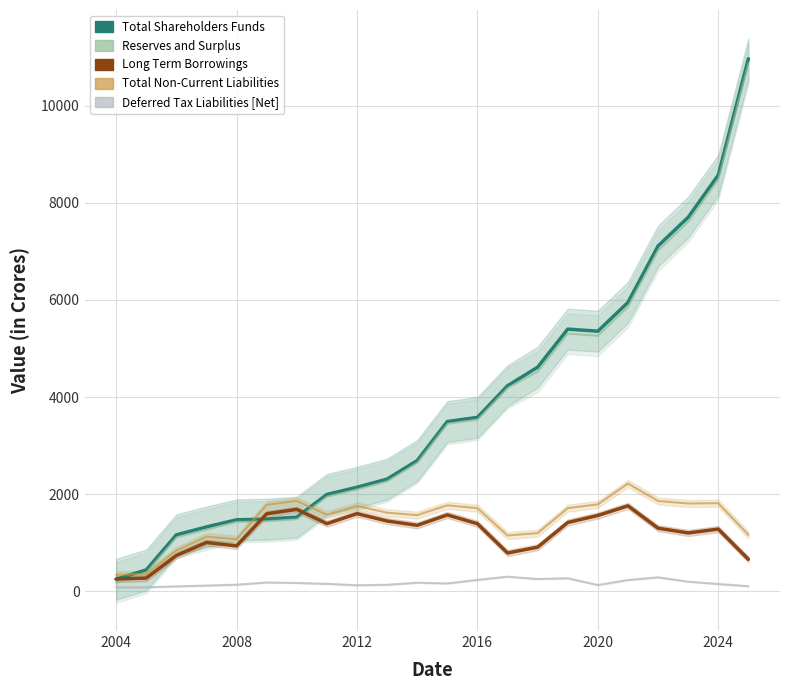

Between 7 and 15, which is larger?

15